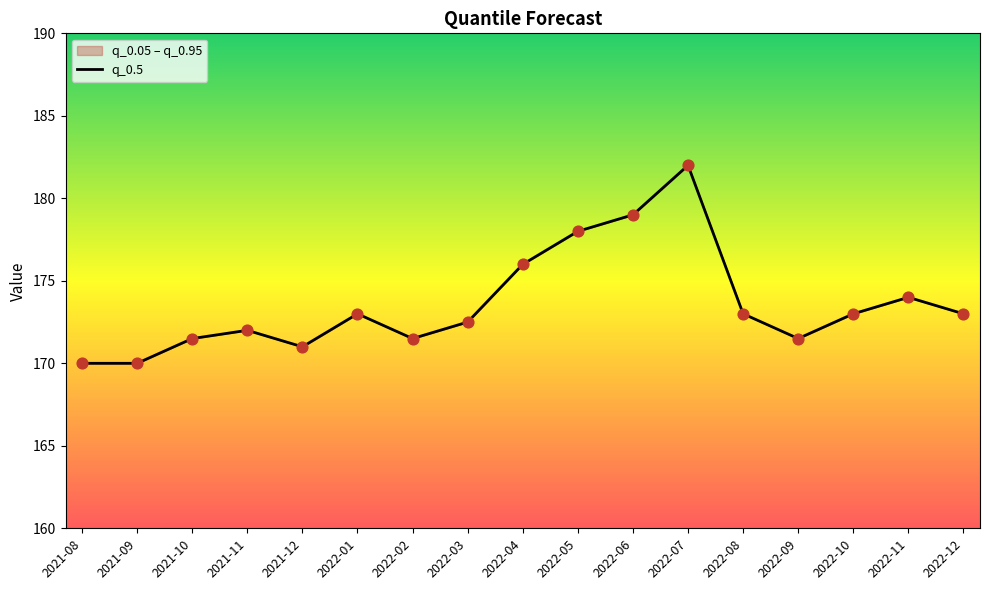

Which has a higher value, 2022-01 or 2021-08?

2022-01